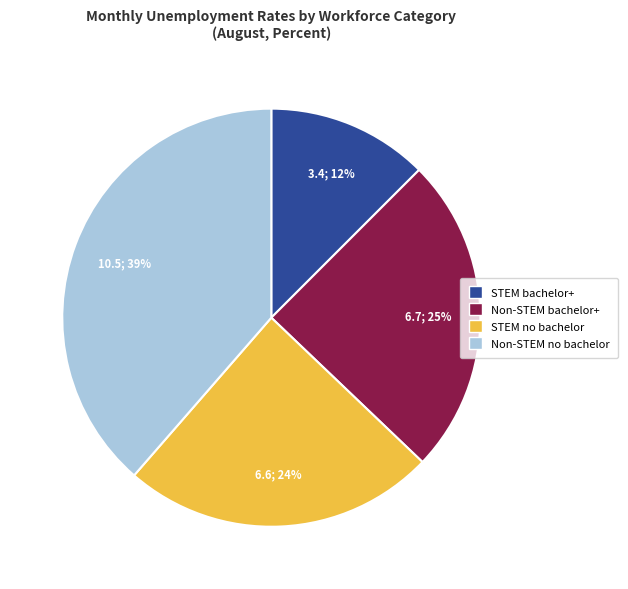

Is there any slice that represents more than half of the pie?

No